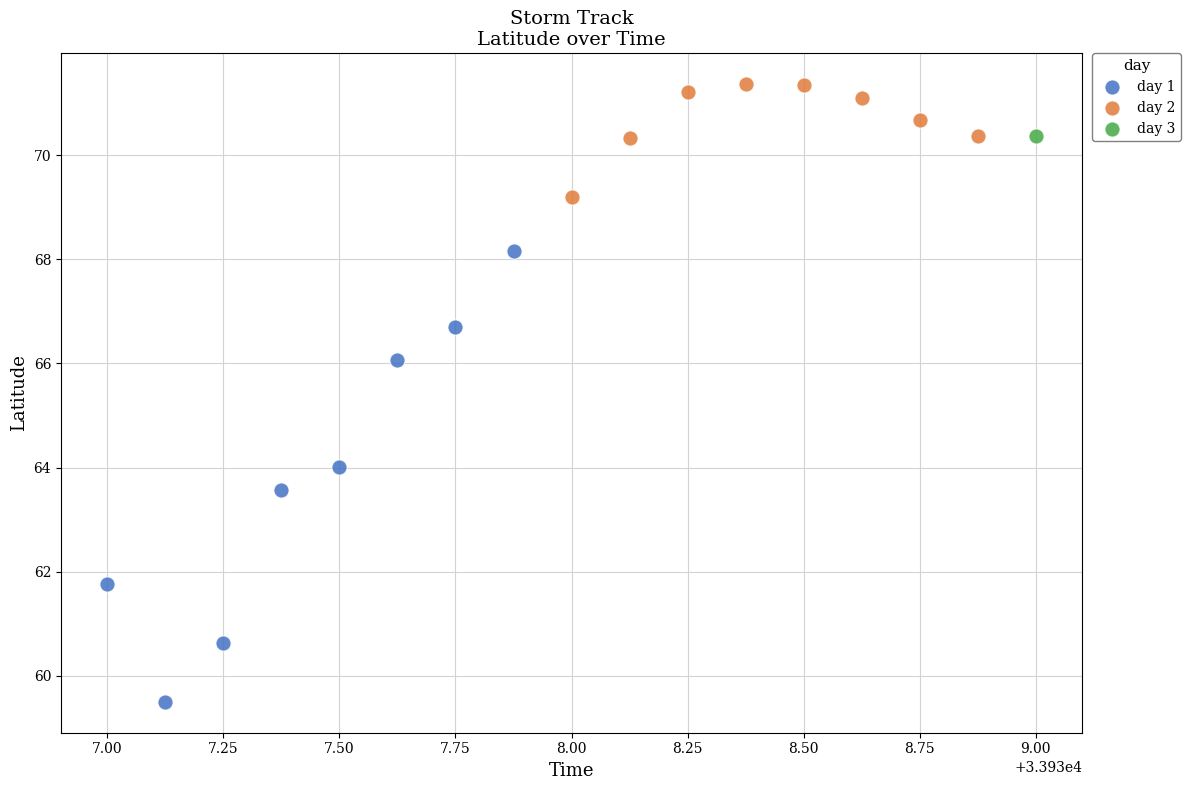

Which series contains the highest Y value?

day 2